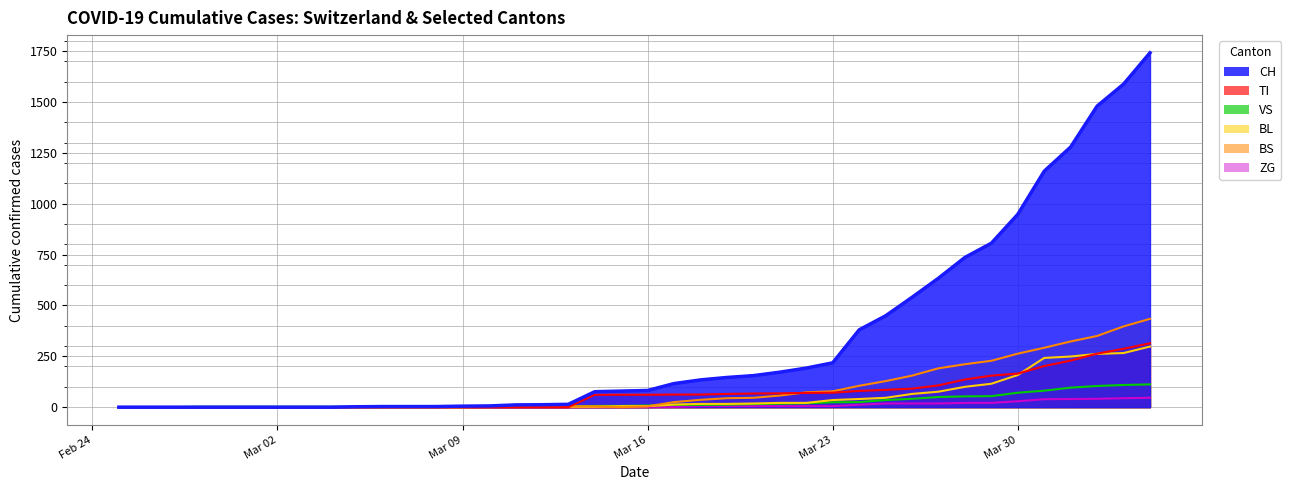

True or false: ZG has more than 2 points higher than both neighbors.

False